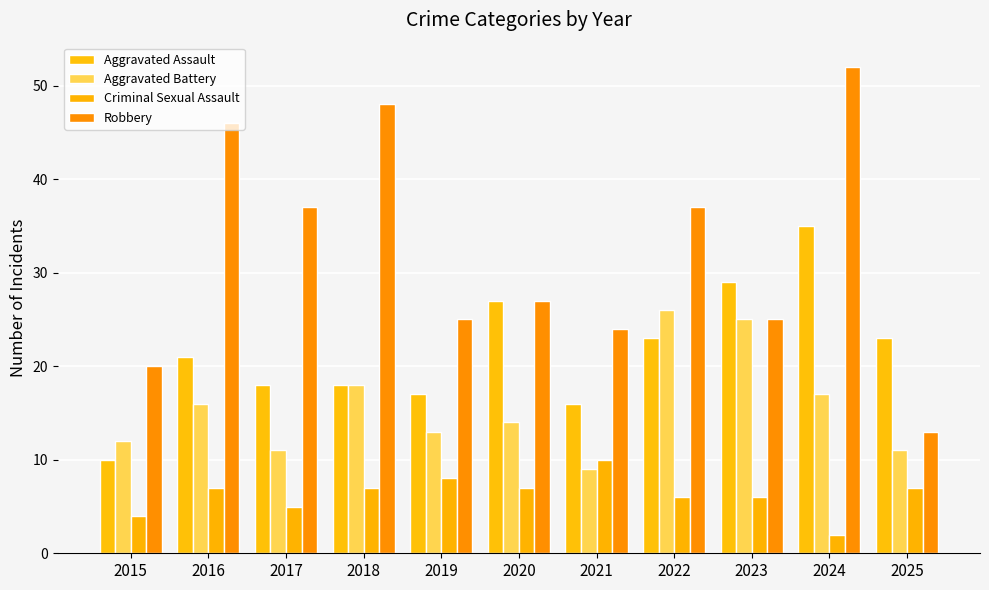

Which category has the lowest value across all series?

2024